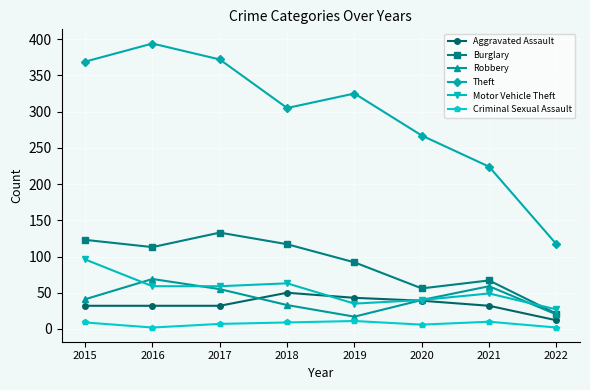

What is the lowest value of the Burglary series?

21